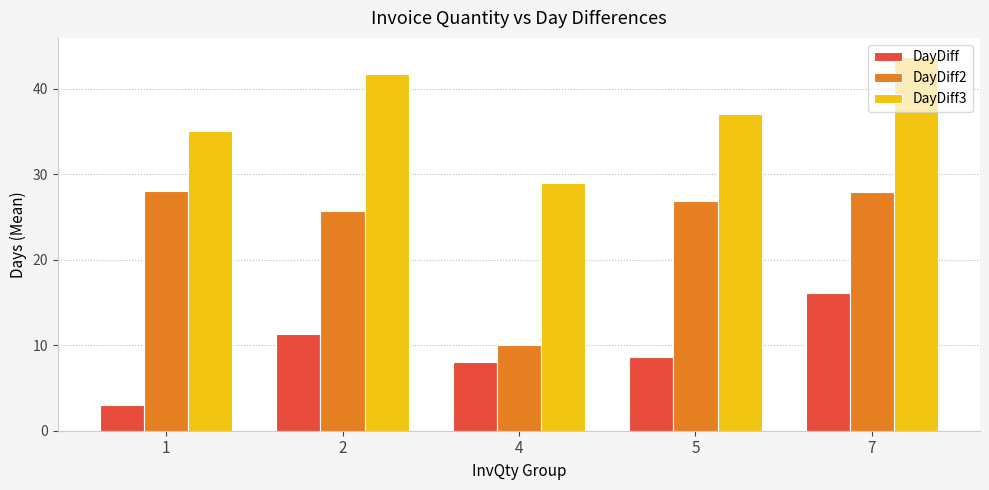

What is the minimum value shown in the chart?

3.0